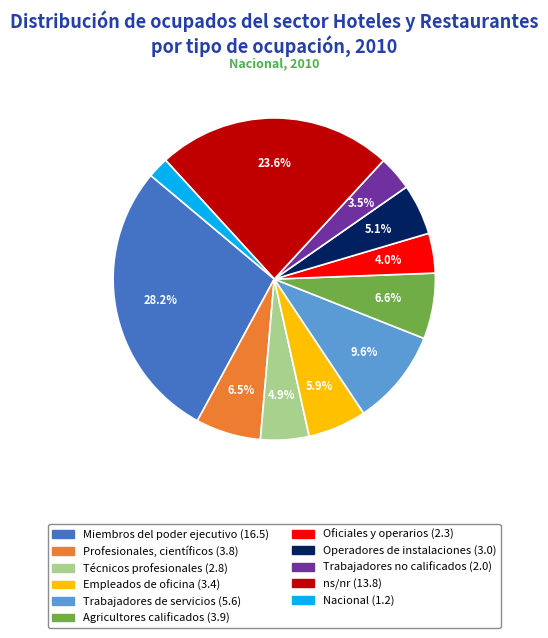

Between Agricultores calificados and Empleados de oficina, which is larger?

Agricultores calificados